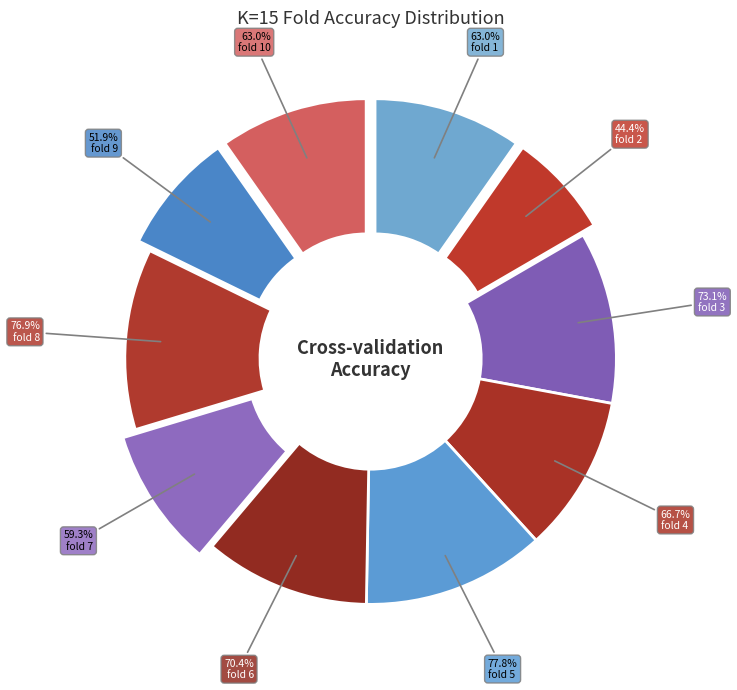

Combined, do fold 6 and fold 5 account for over 50%?

No